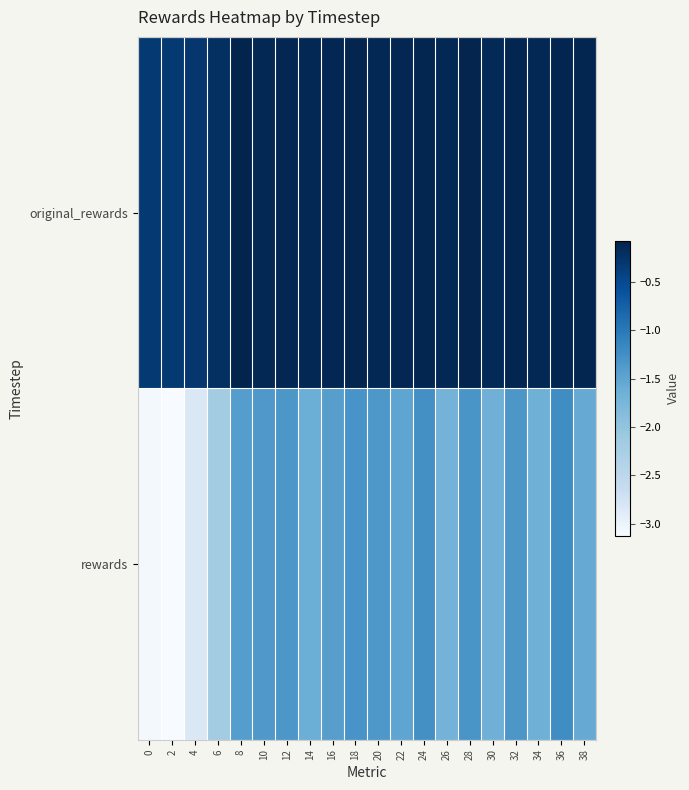

At which category does the chart reach its minimum across all series?

2